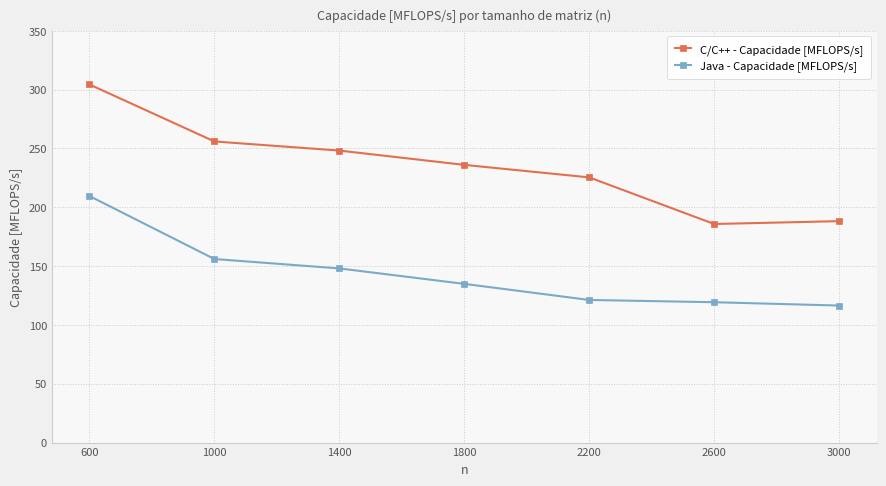

What is the total value across all series at 3000?

304.7